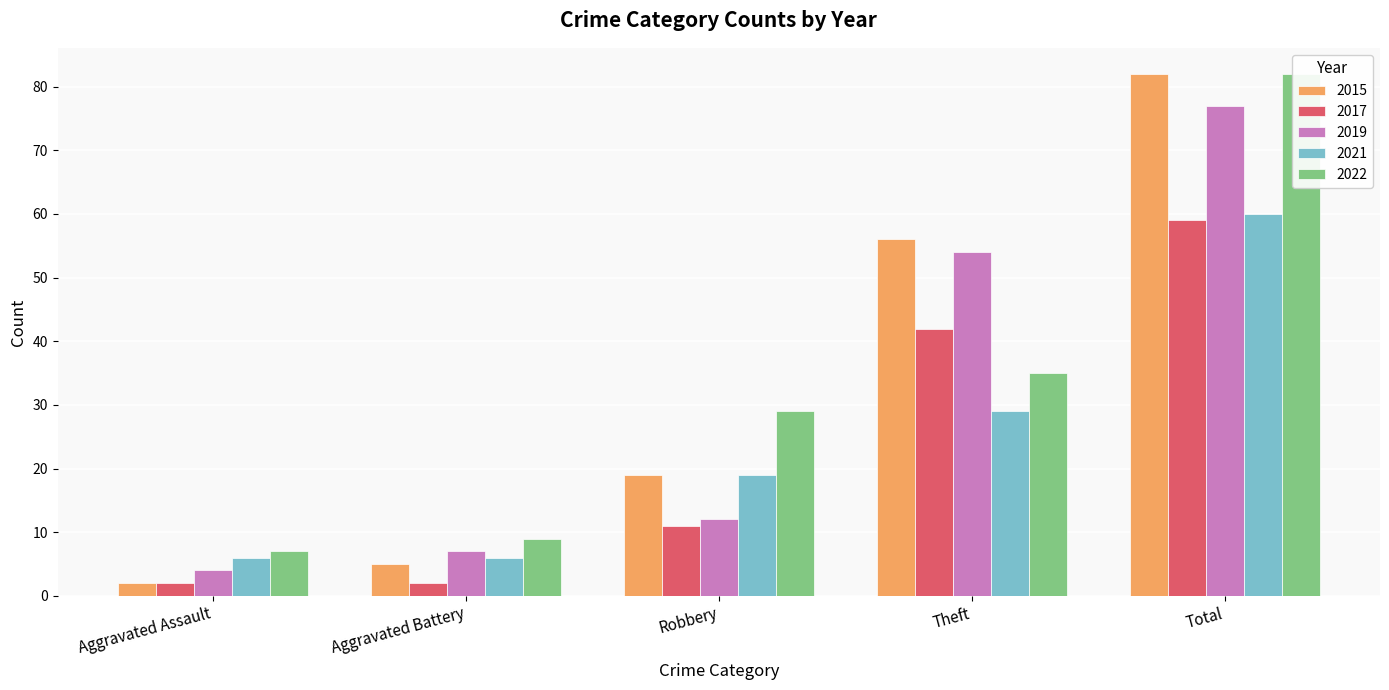

Rank the series at Aggravated Battery from lowest to highest value.

2017, 2015, 2021, 2019, 2022